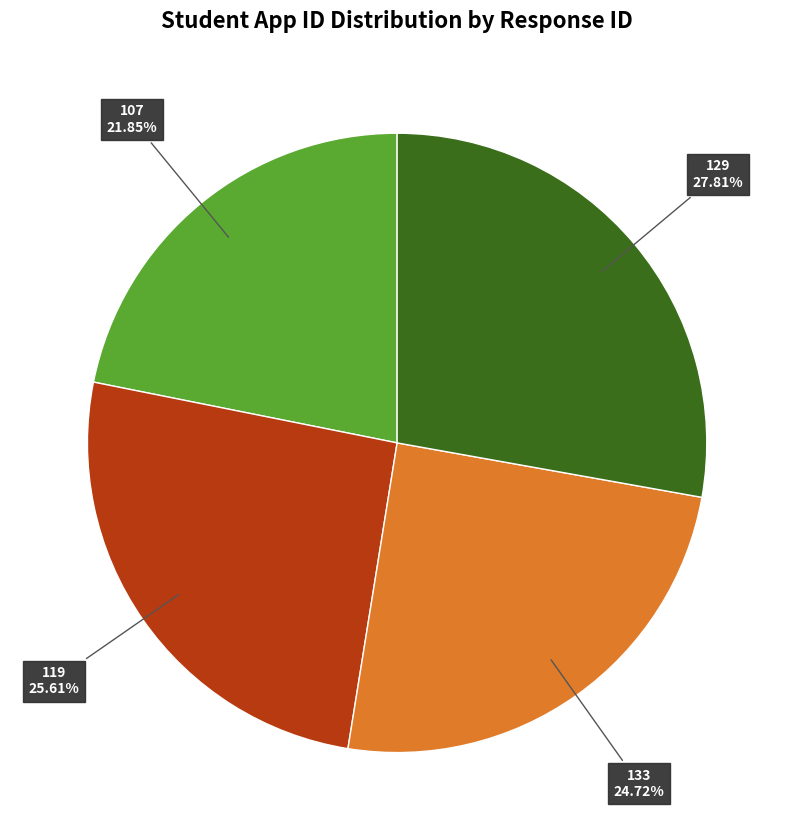

To the nearest percent, what is the difference between the largest and smallest slice percentages?

6%